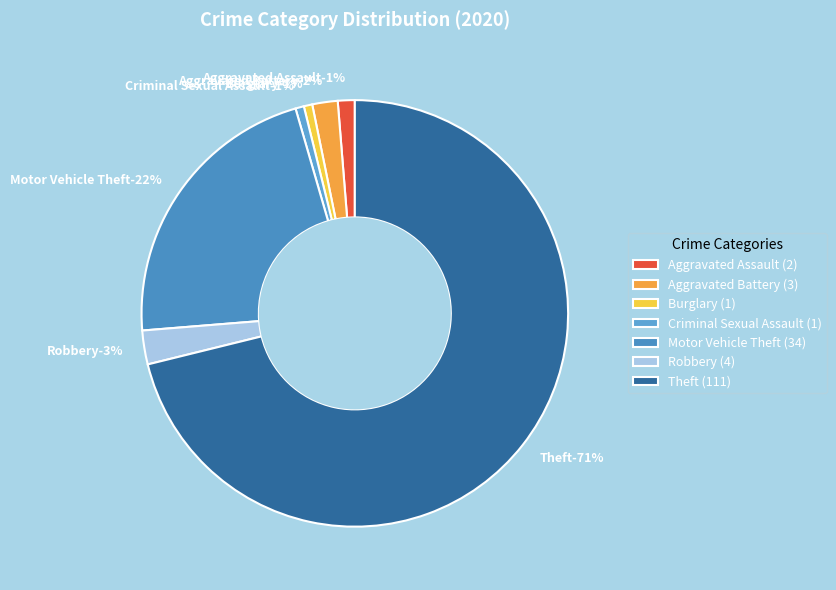

To the nearest percent, what portion does Burglary represent?

1%